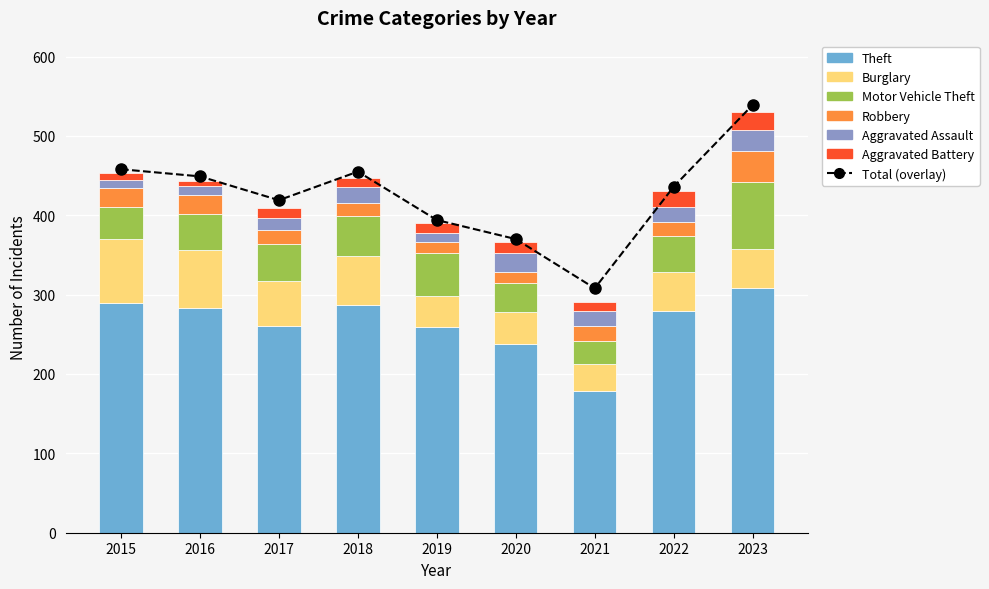

At which label does Aggravated Battery first exceed 12?

2017